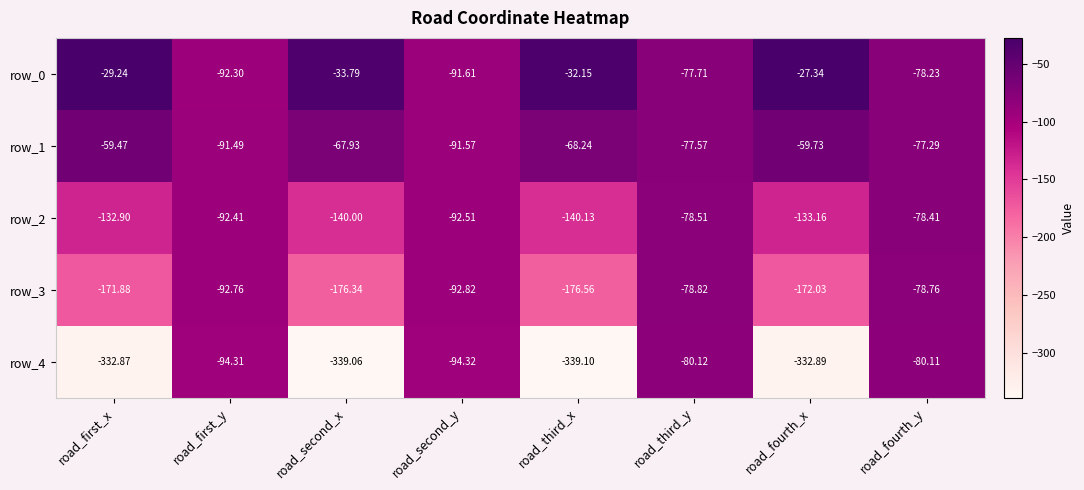

Is it true that row_1 equals -77.3 at road_fourth_y?

True